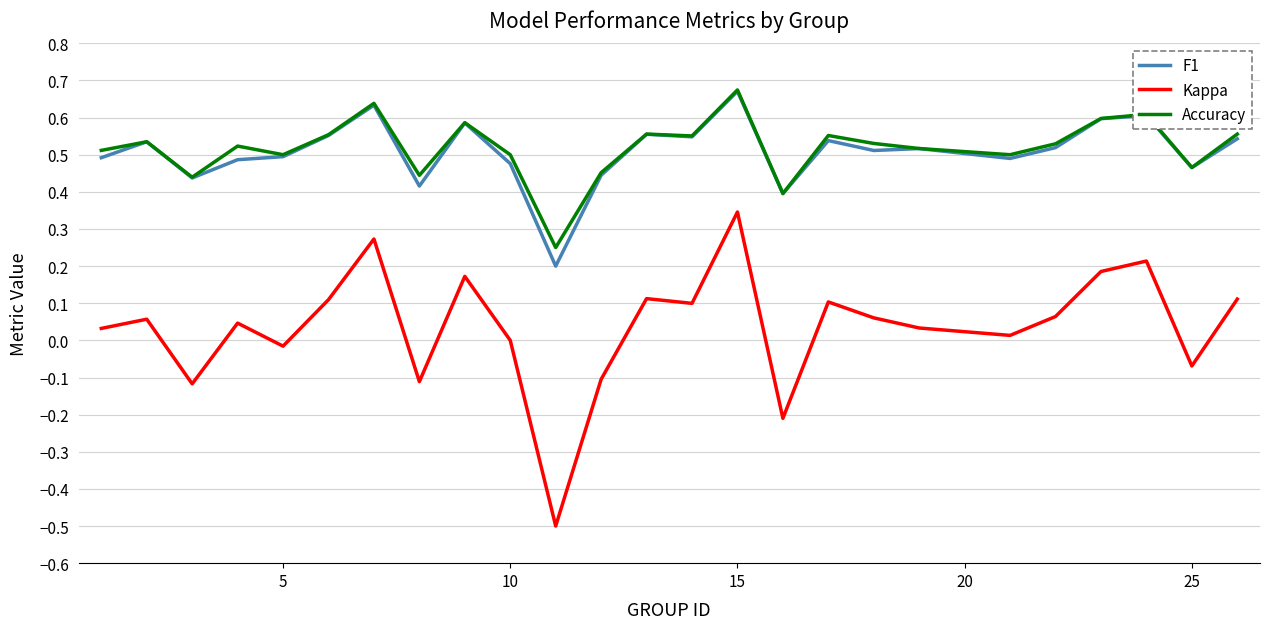

Which series has the largest range (max minus min)?

Kappa